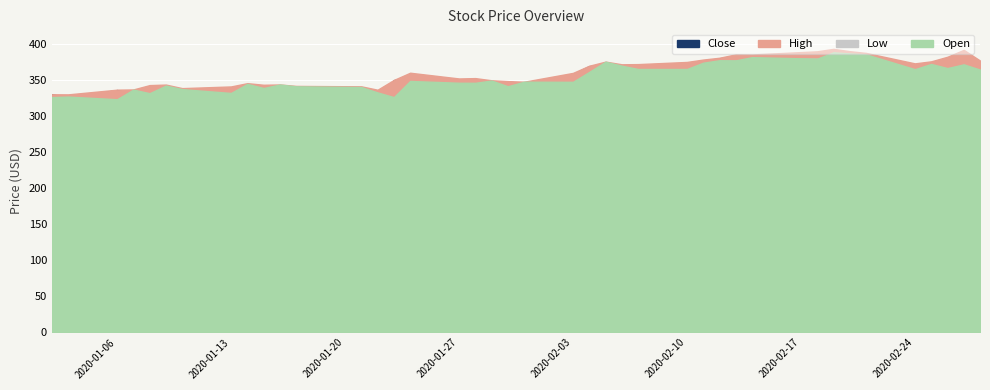

What is the sum of the Low values at 2020-01-21 and 2020-02-13?

709.1